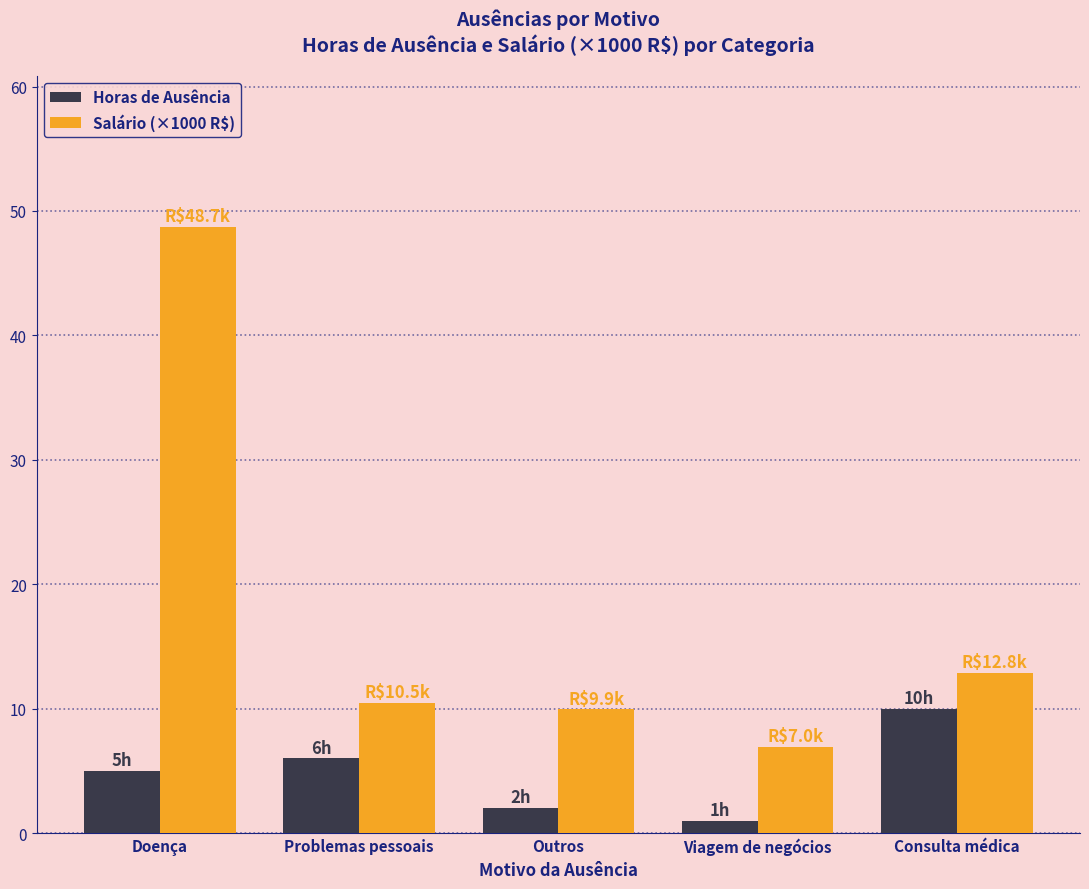

Which series has the largest total across all categories?

Salário (×1000 R$)